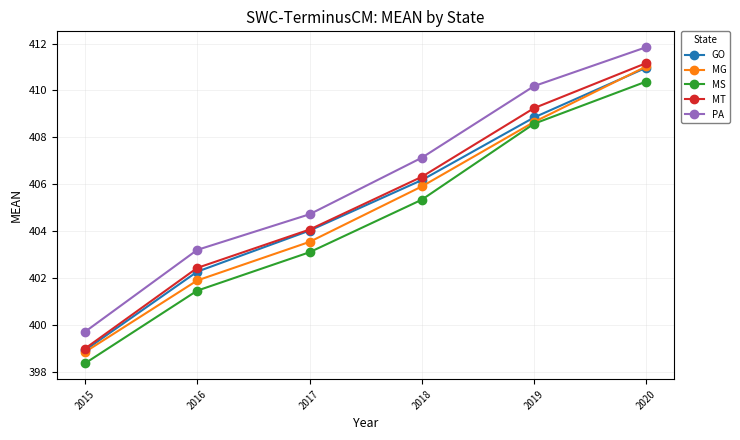

What are all the series names shown in the legend?

GO, MG, MS, MT, PA